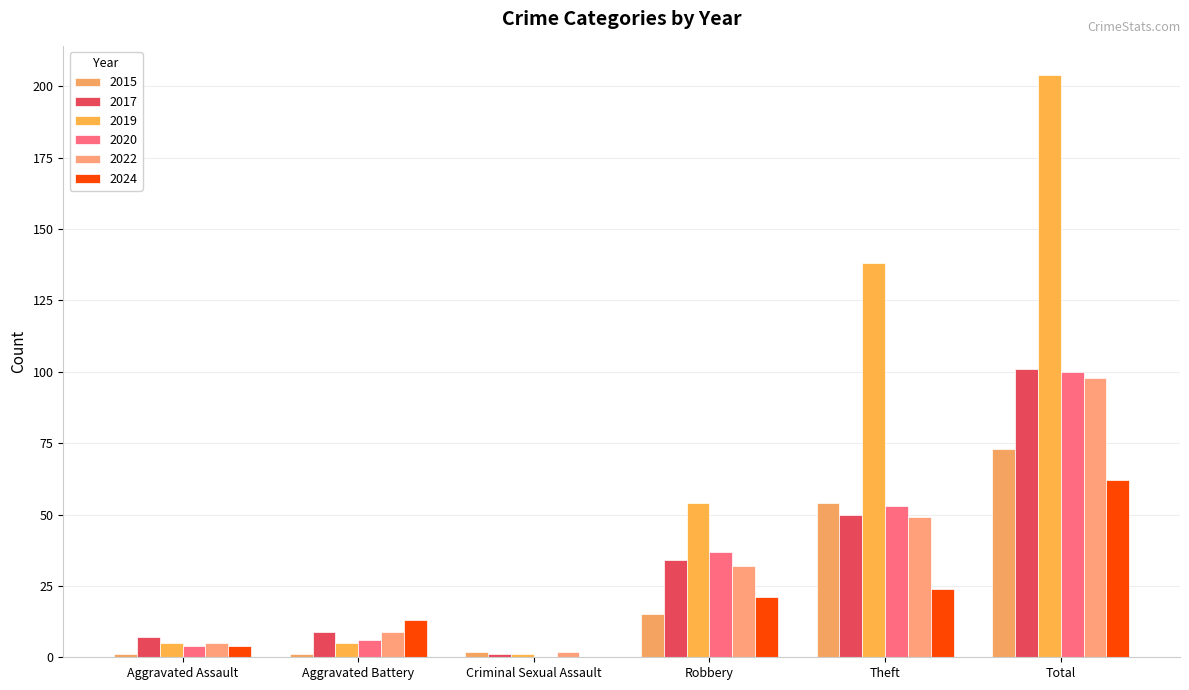

Which series has the widest spread of values?

2019